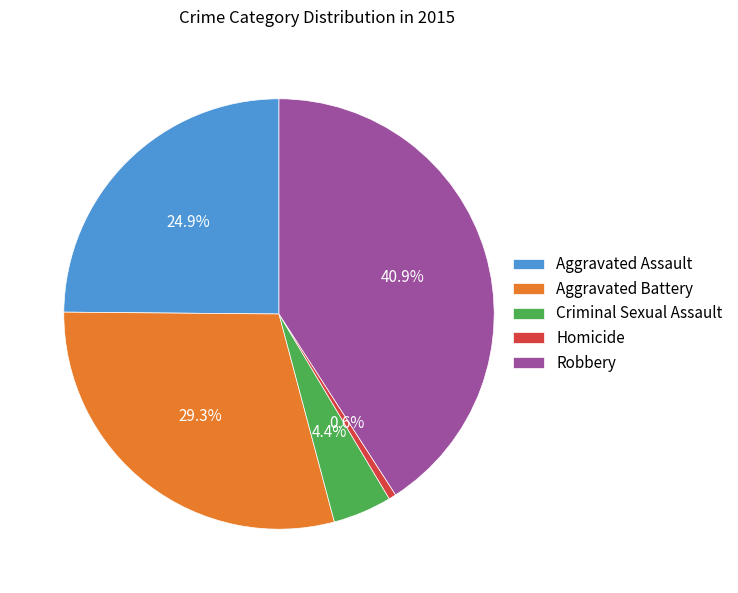

Which slice is the largest?

Robbery